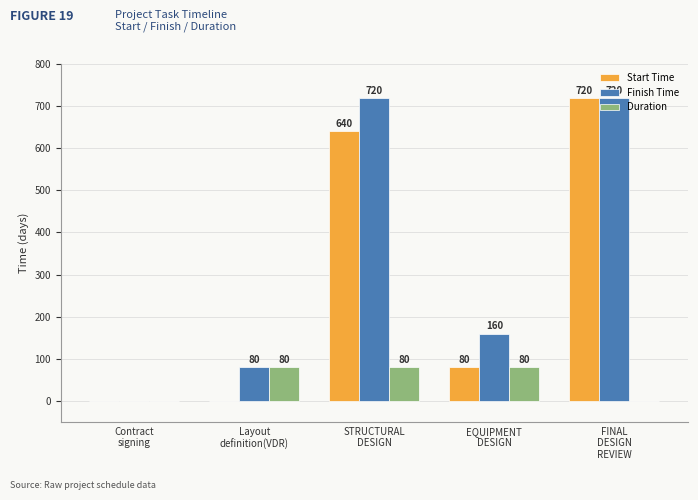

Which series has the largest total across all categories?

Finish Time